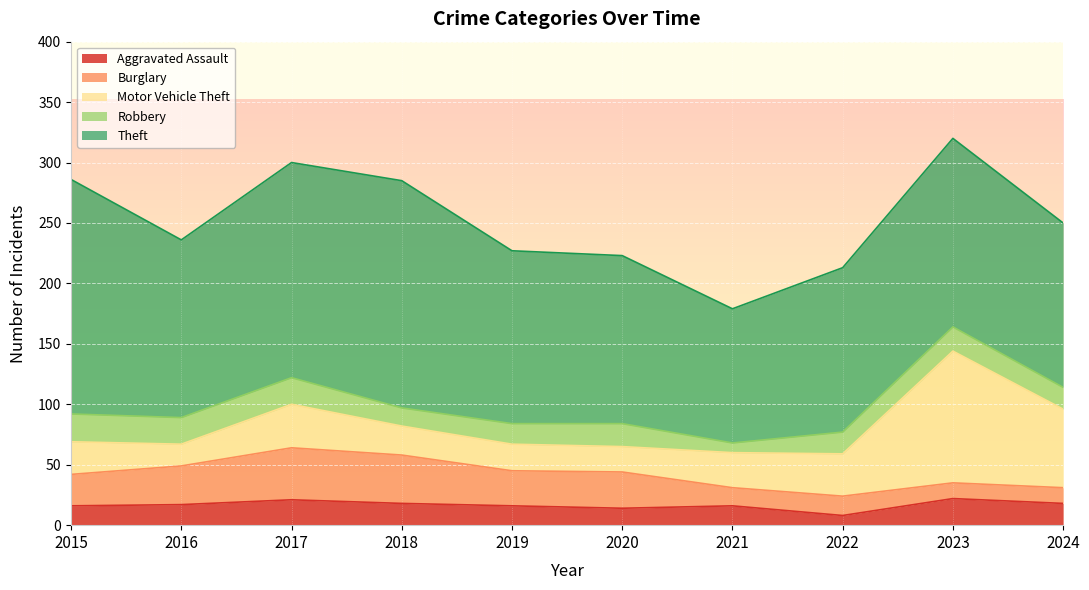

Reading left to right, list all the values displayed in this chart.

Aggravated Assault: 16	17	21	18	16	14	16	8	22	18
Burglary: 26	32	43	40	29	30	15	16	13	13
Motor Vehicle Theft: 27	18	36	24	22	21	29	35	109	65
Robbery: 23	22	22	15	17	19	8	18	20	18
Theft: 194	147	178	188	143	139	111	136	156	136